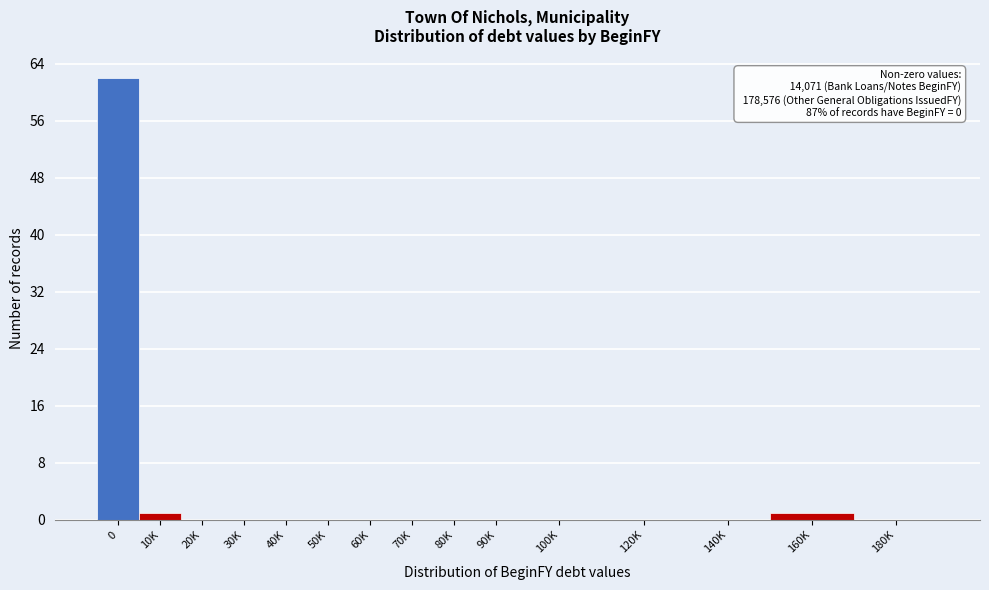

Reading left to right, transcribe all the data shown in this chart.

0=62	10K=1	20K=0	30K=0	40K=0	50K=0	60K=0	70K=0	80K=0	90K=0	100K=0	120K=0	140K=0	160K=1	180K=0